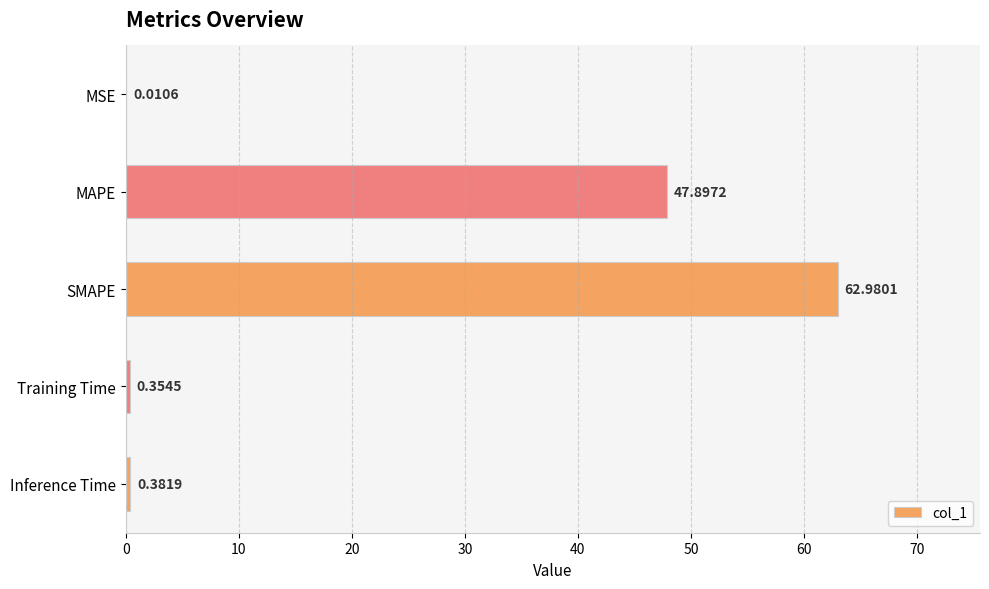

Where is the data nearest to the value 31?

MAPE